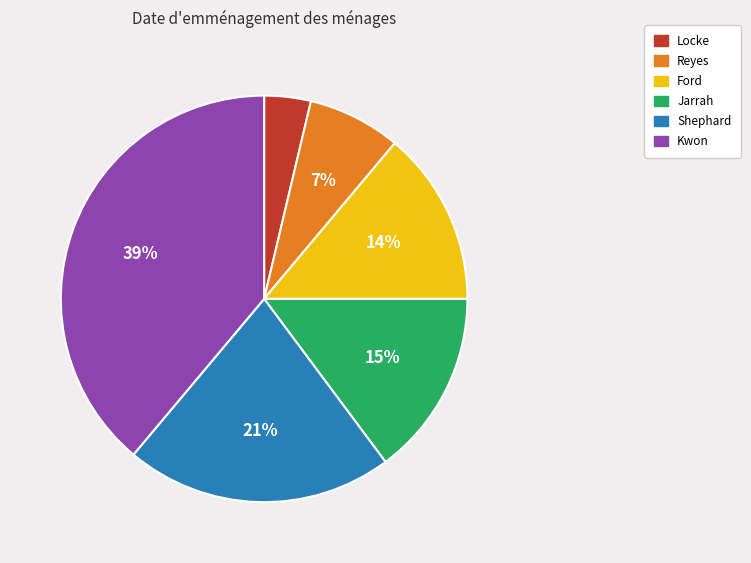

Rank the categories by value from highest to lowest.

Kwon, Shephard, Jarrah, Ford, Reyes, Locke